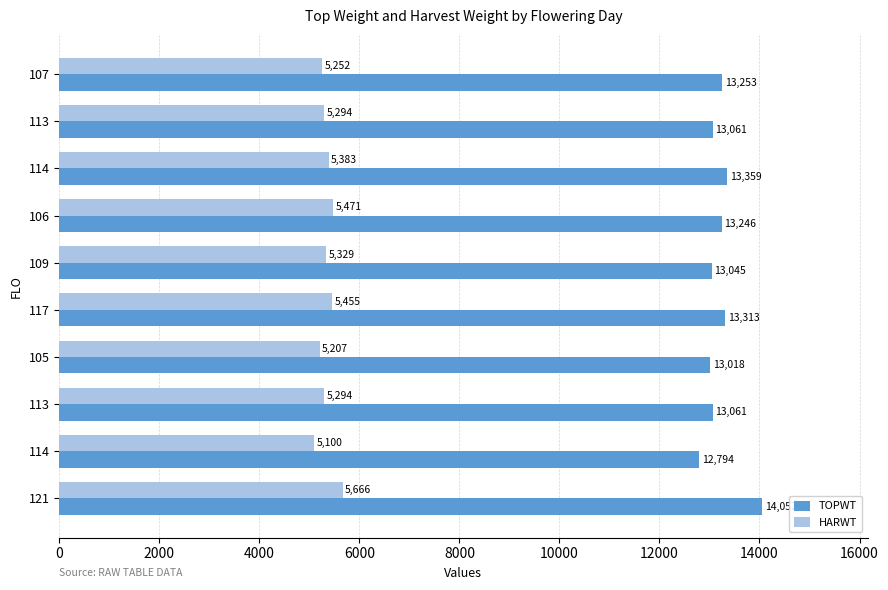

What are all the series names shown in the legend?

TOPWT, HARWT